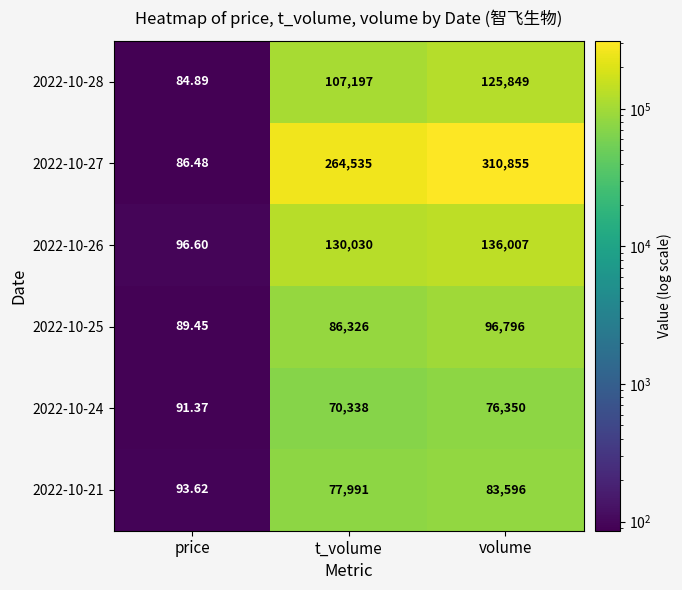

Rank the series at price from highest to lowest value.

2022-10-26, 2022-10-21, 2022-10-24, 2022-10-25, 2022-10-27, 2022-10-28